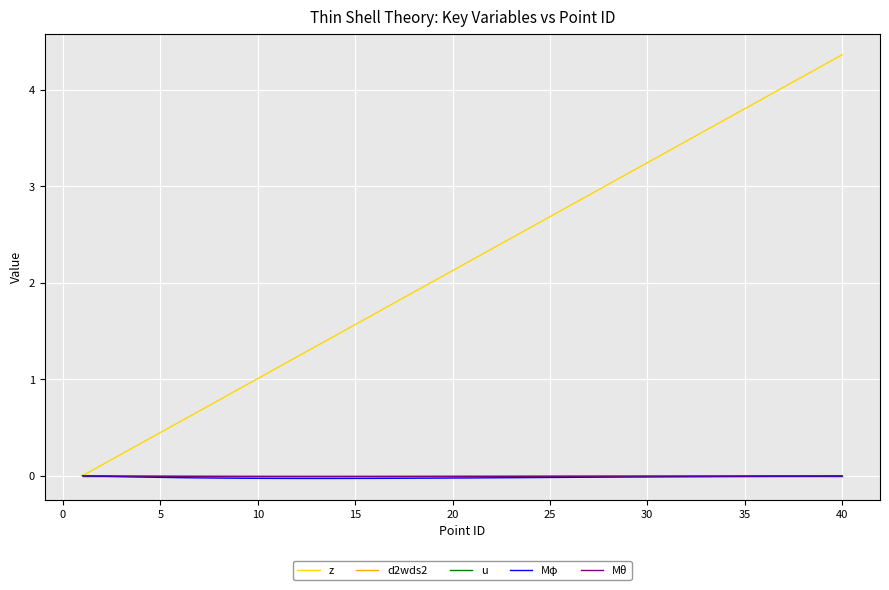

In Mθ, how many points are lower than both neighbors (excluding endpoints)?

1